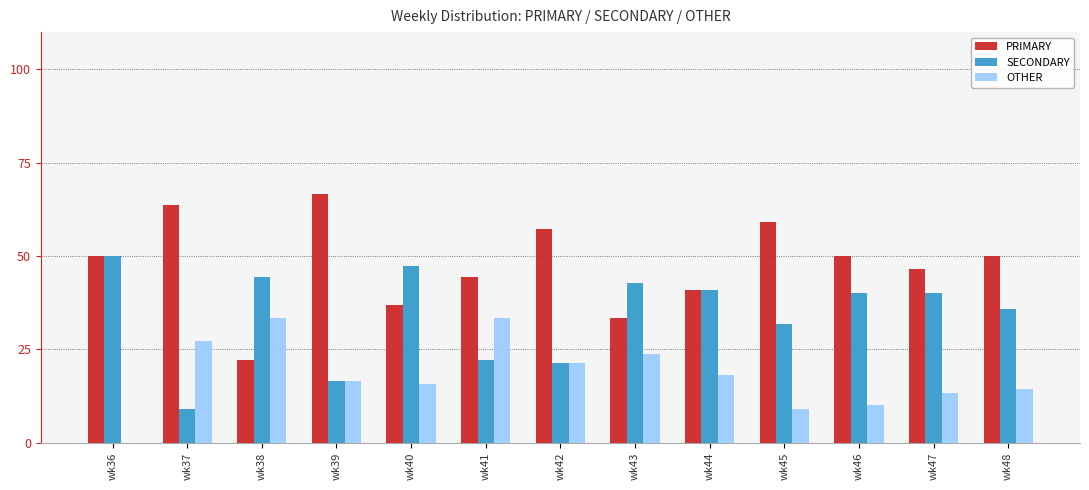

What is the highest value of the PRIMARY series?

66.7